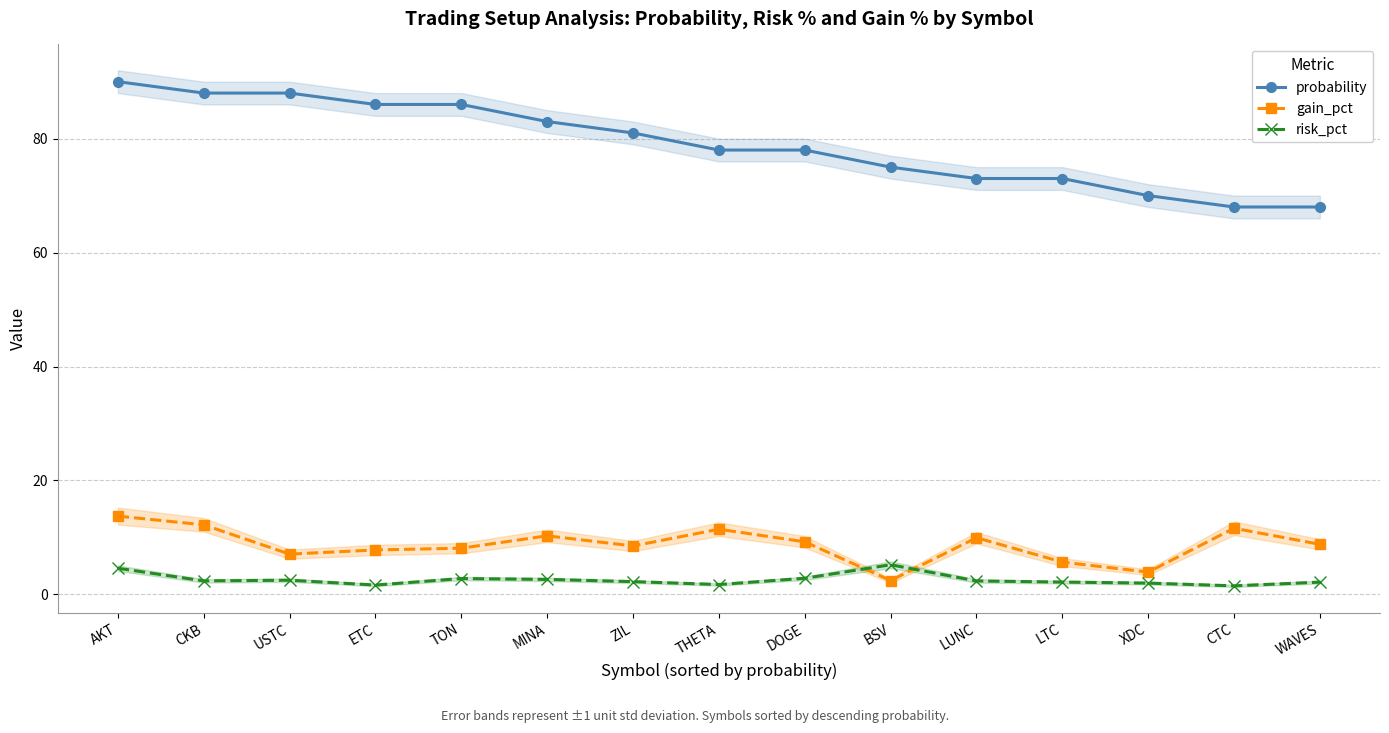

What is the sum of all risk_pct values?

38.6